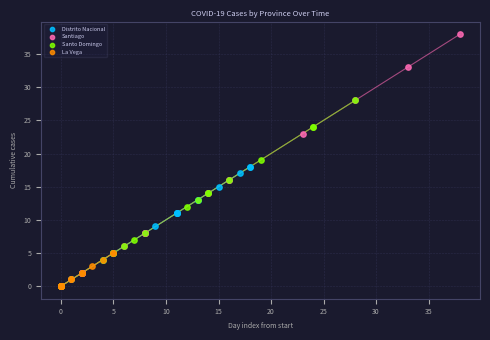

Which series has the widest spread of Y values?

Santiago